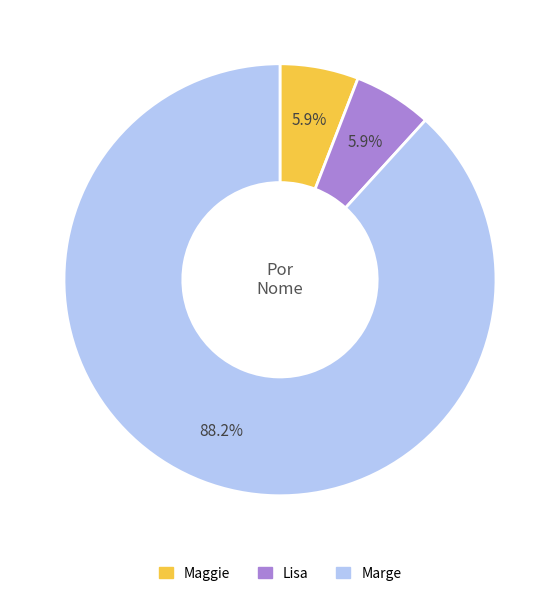

Which slice is the largest?

Marge